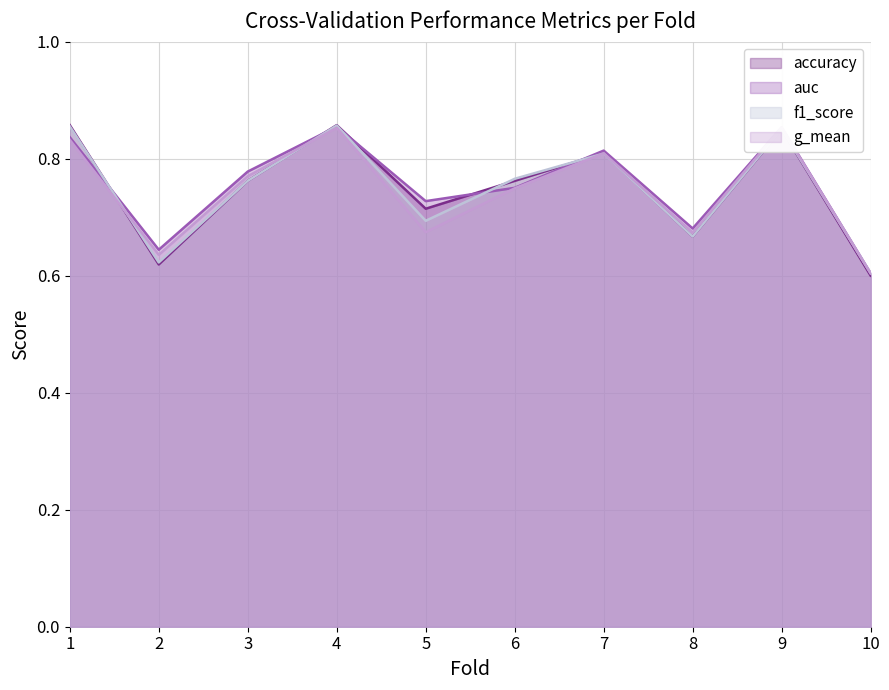

Where is the first local maximum for auc?

4